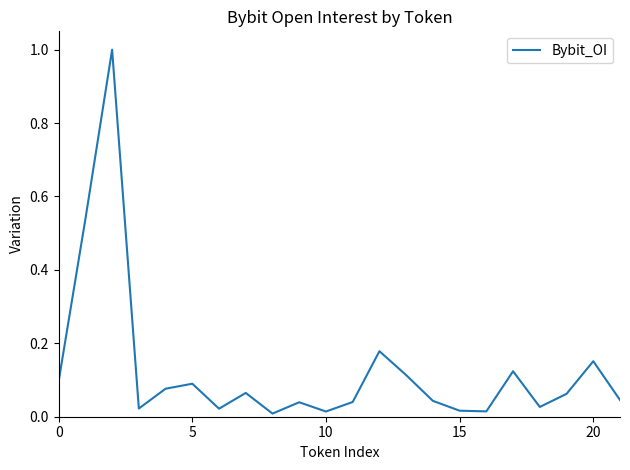

What is the greatest value displayed?

1.0